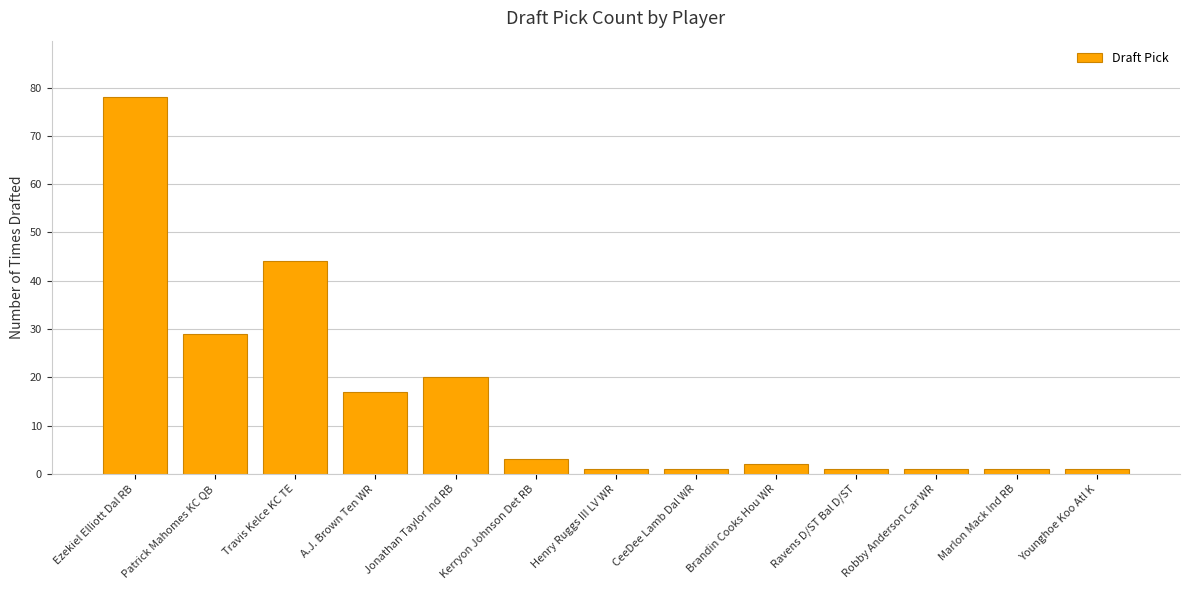

True or false: the data shows 3 at Kerryon Johnson Det RB.

True